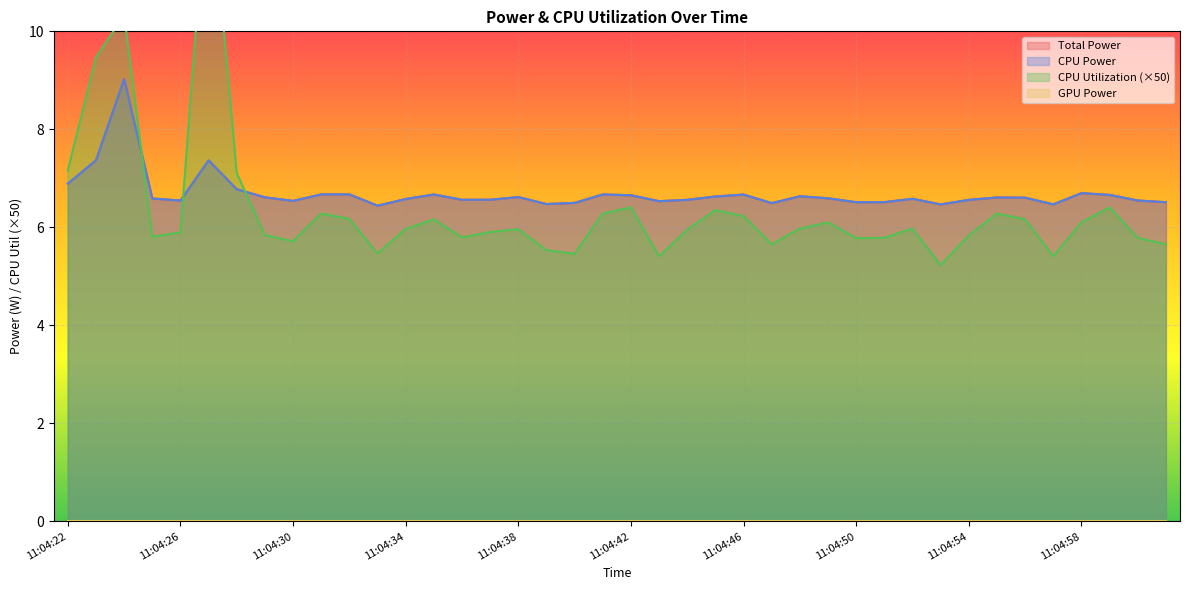

Rank the categories by Total Power value from lowest to highest.

11:04:33, 11:04:53, 11:04:57, 11:04:39, 11:04:47, 11:04:40, 11:05:01, 11:04:50, 11:04:51, 11:04:43, 11:04:30, 11:04:26, 11:05:00, 11:04:54, 11:04:44, 11:04:36, 11:04:37, 11:04:34, 11:04:52, 11:04:25, 11:04:49, 11:04:56, 11:04:55, 11:04:29, 11:04:38, 11:04:45, 11:04:48, 11:04:42, 11:04:59, 11:04:46, 11:04:35, 11:04:41, 11:04:32, 11:04:31, 11:04:58, 11:04:28, 11:04:22, 11:04:27, 11:04:23, 11:04:24